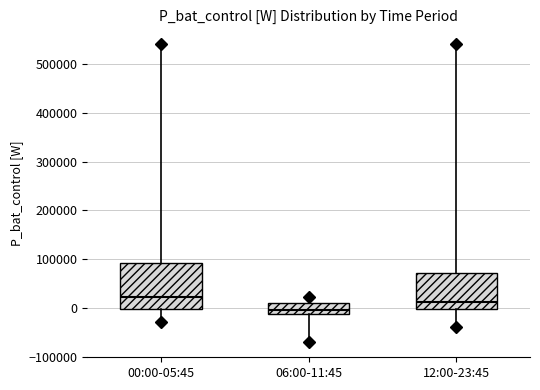

Which box has the lowest median line?

06:00-11:45